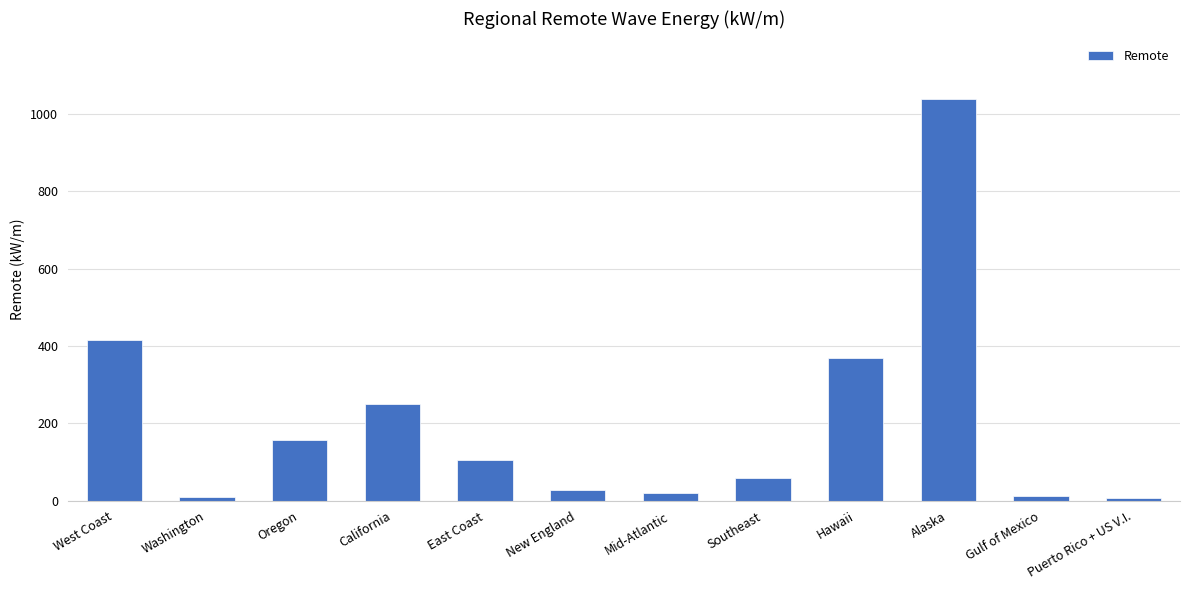

What is the smallest value displayed?

5.8